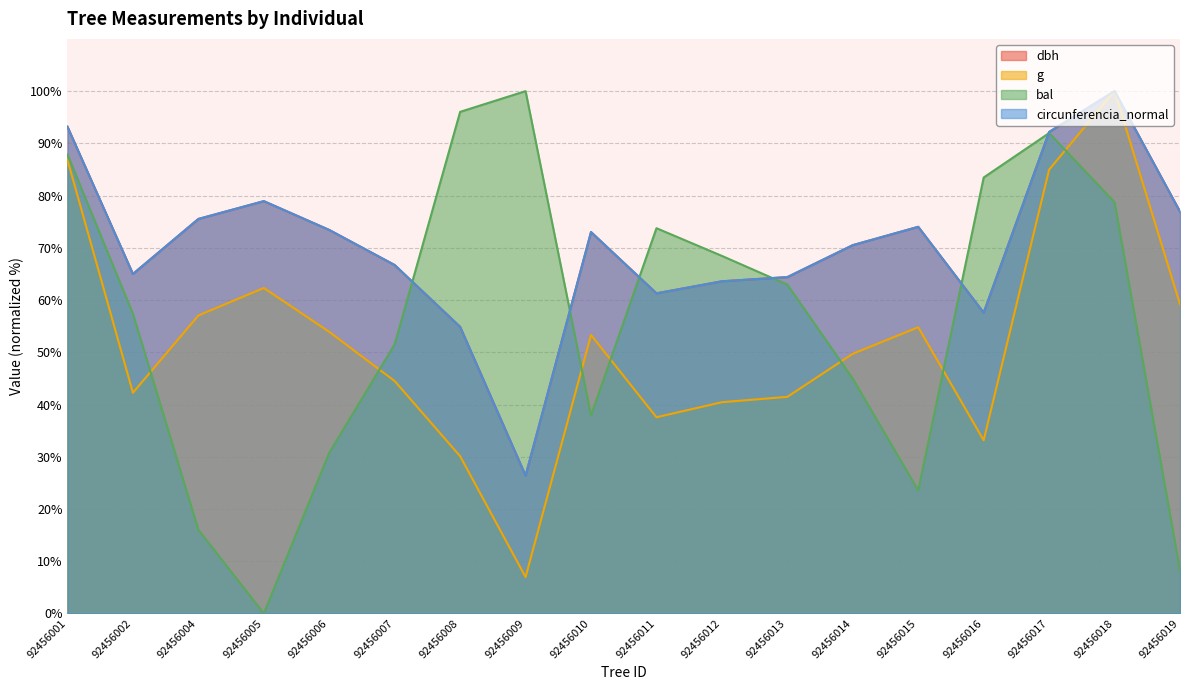

True or false: g and dbh intersect in this chart.

False